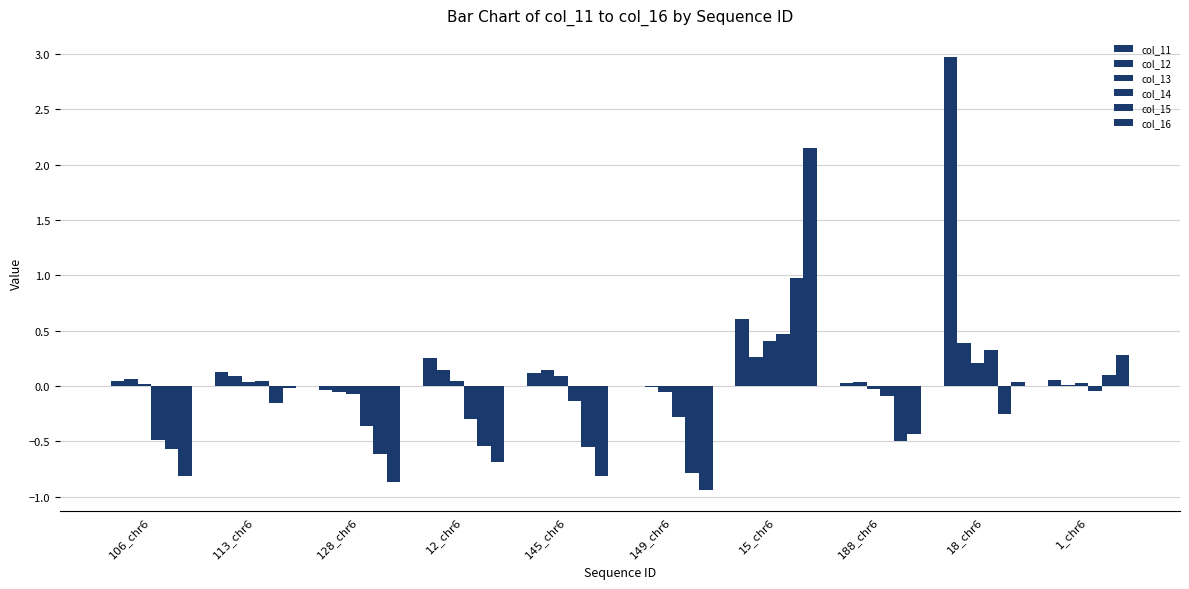

Which category has the highest value across all series?

18_chr6